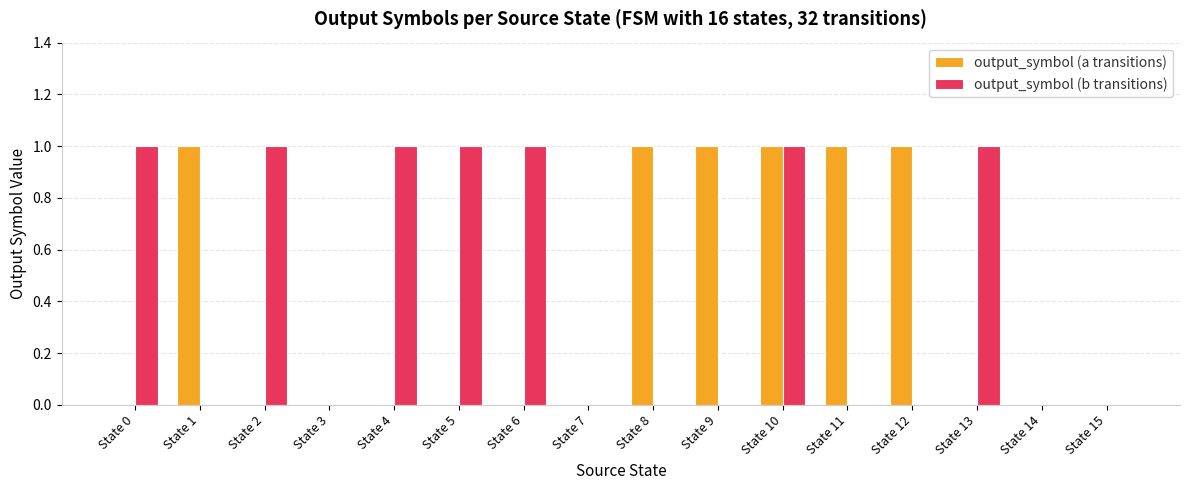

What is the total value across all series at State 5?

1